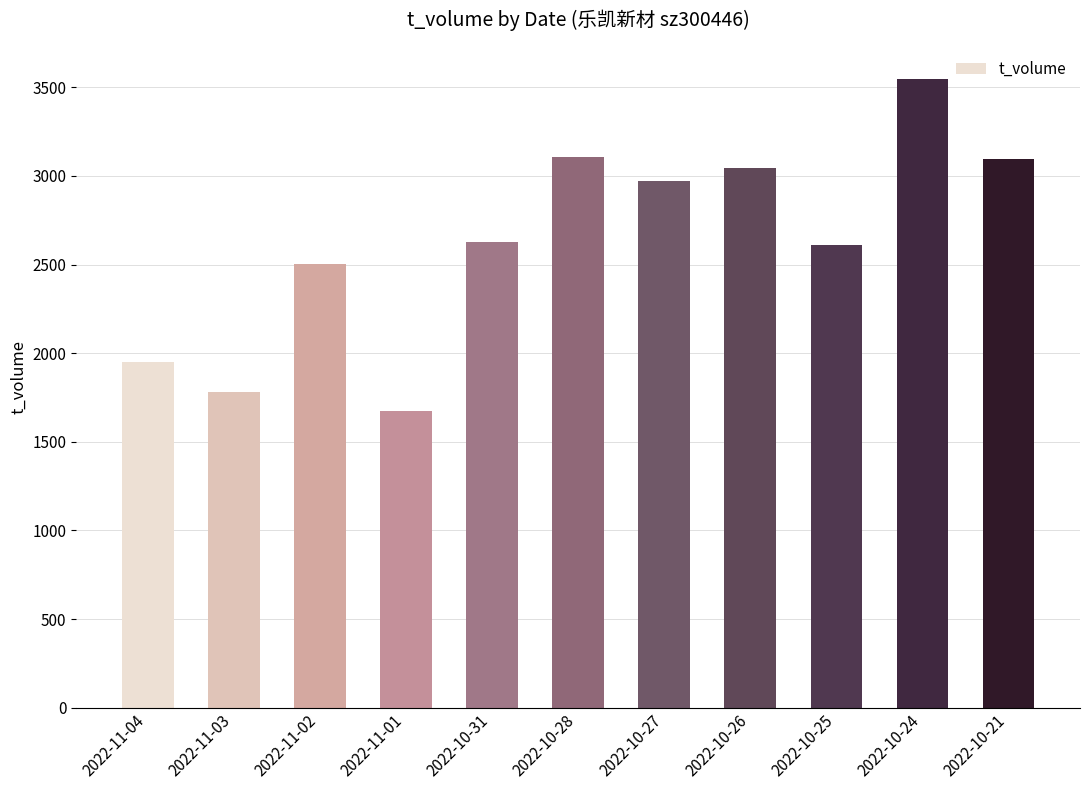

What is the label of the 5th bar from the right?

2022-10-27